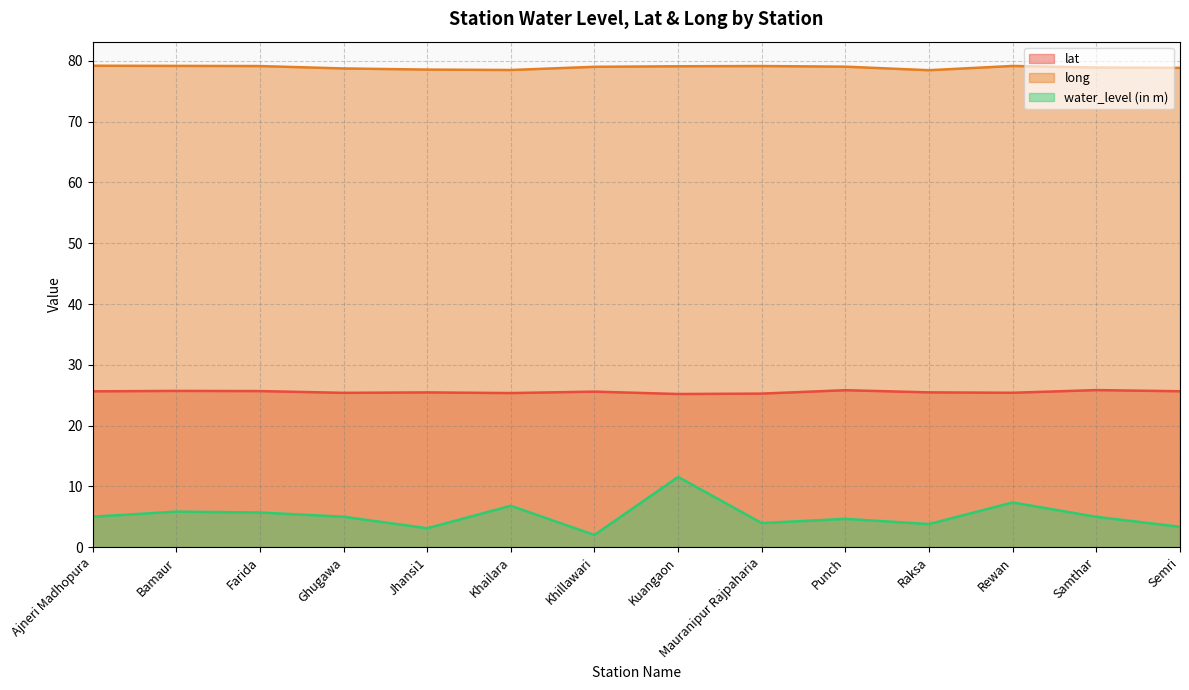

Which has a higher value, Semri or Bamaur?

Bamaur